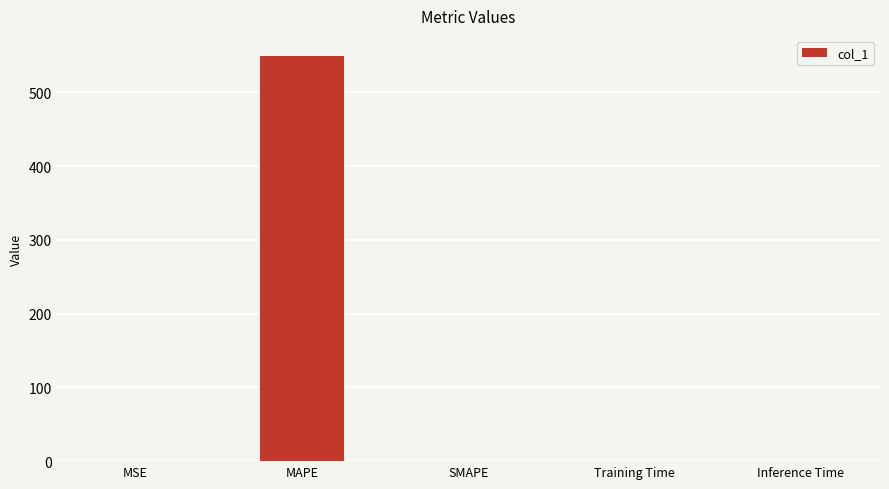

What is the sum of all values?

549.0